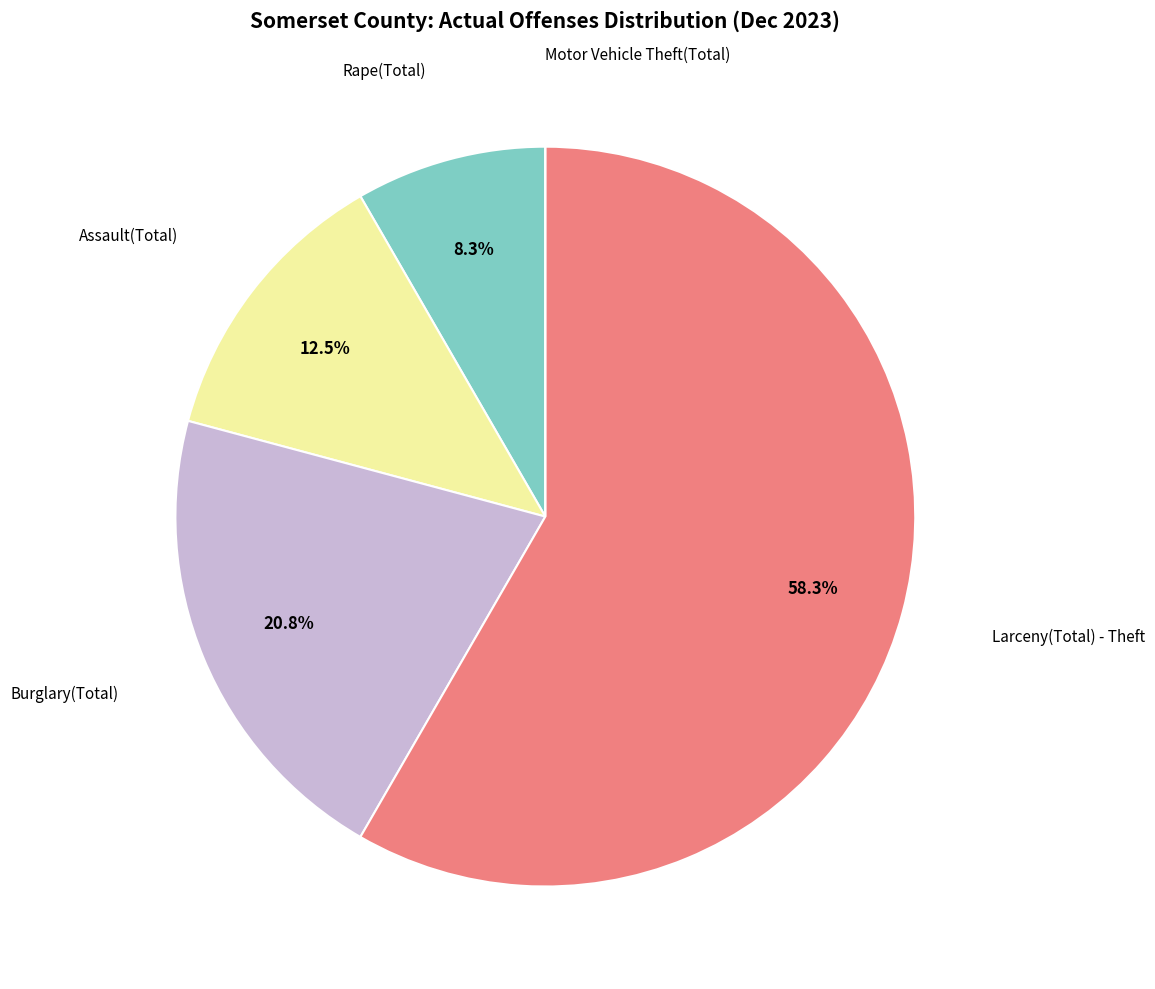

Is there any slice that represents more than half of the pie?

Yes